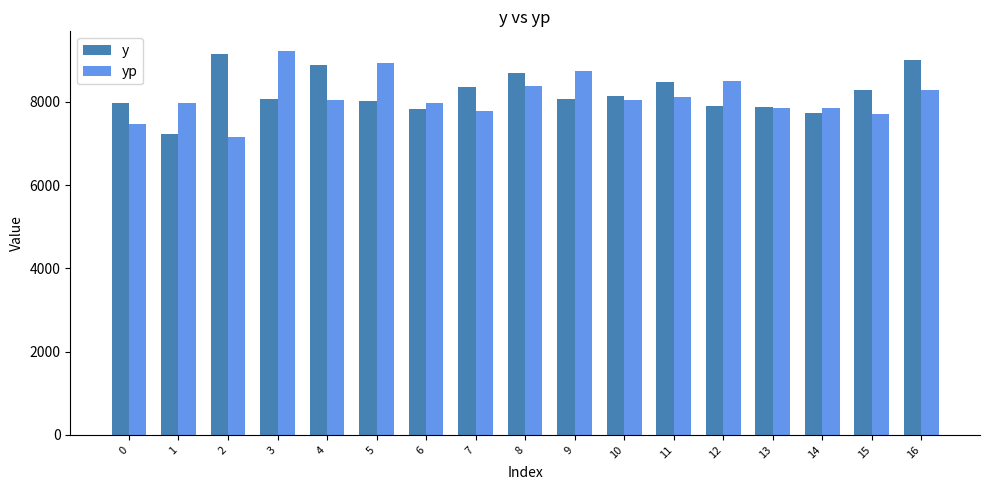

The y series shows 5390.2 at 3. True or false?

False